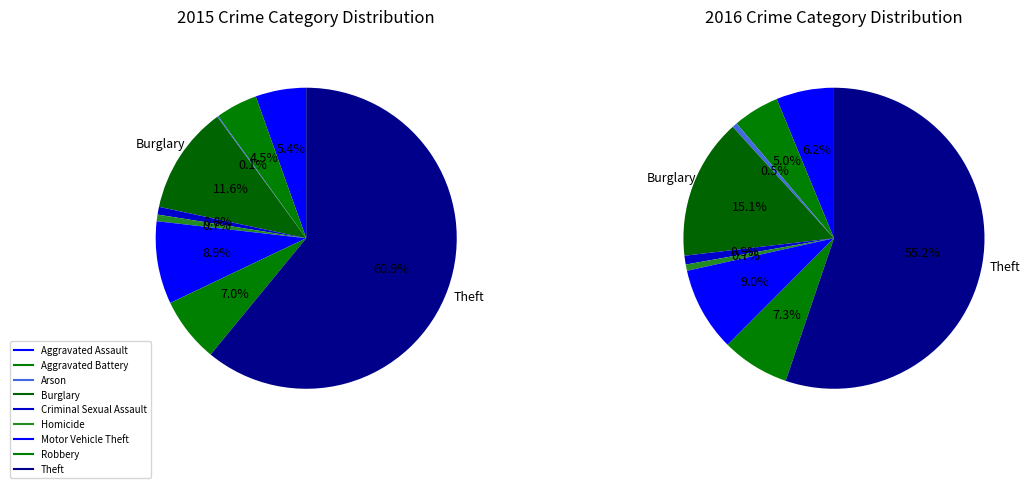

Which slice is the largest?

Theft